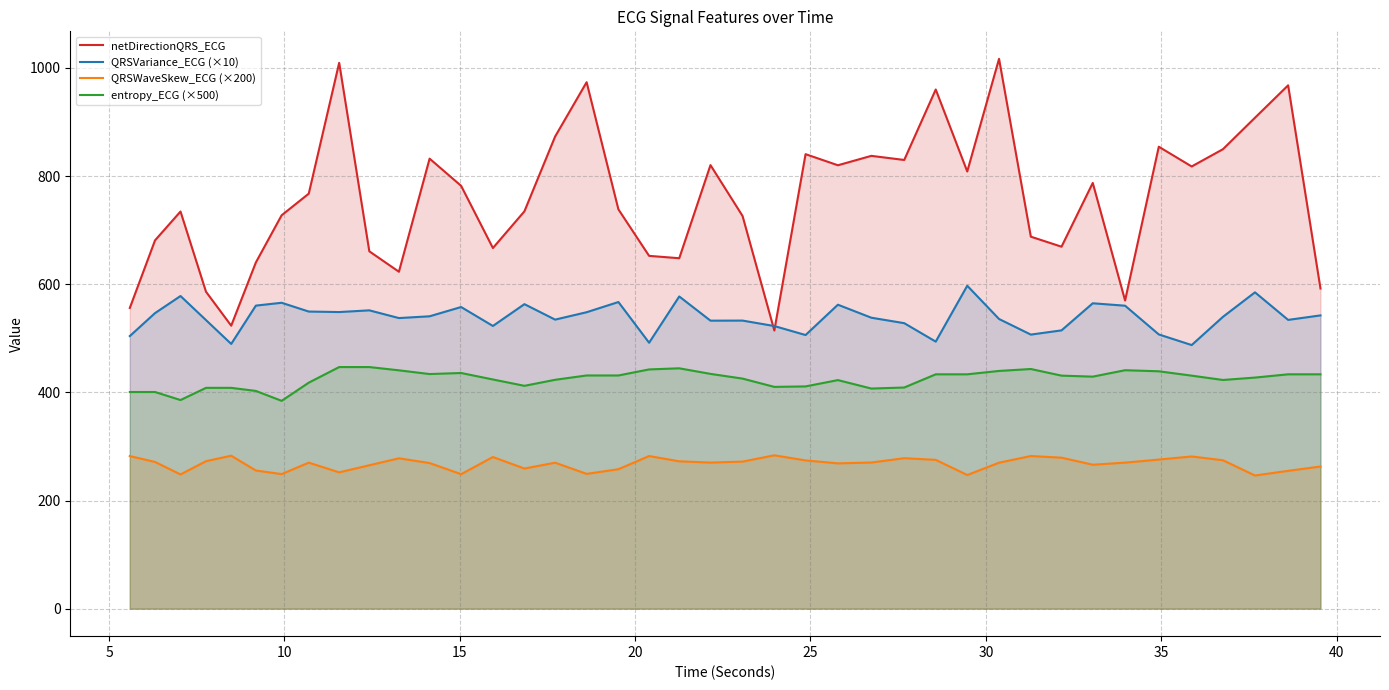

True or false: netDirectionQRS_ECG has more than 2 interior local peaks.

True